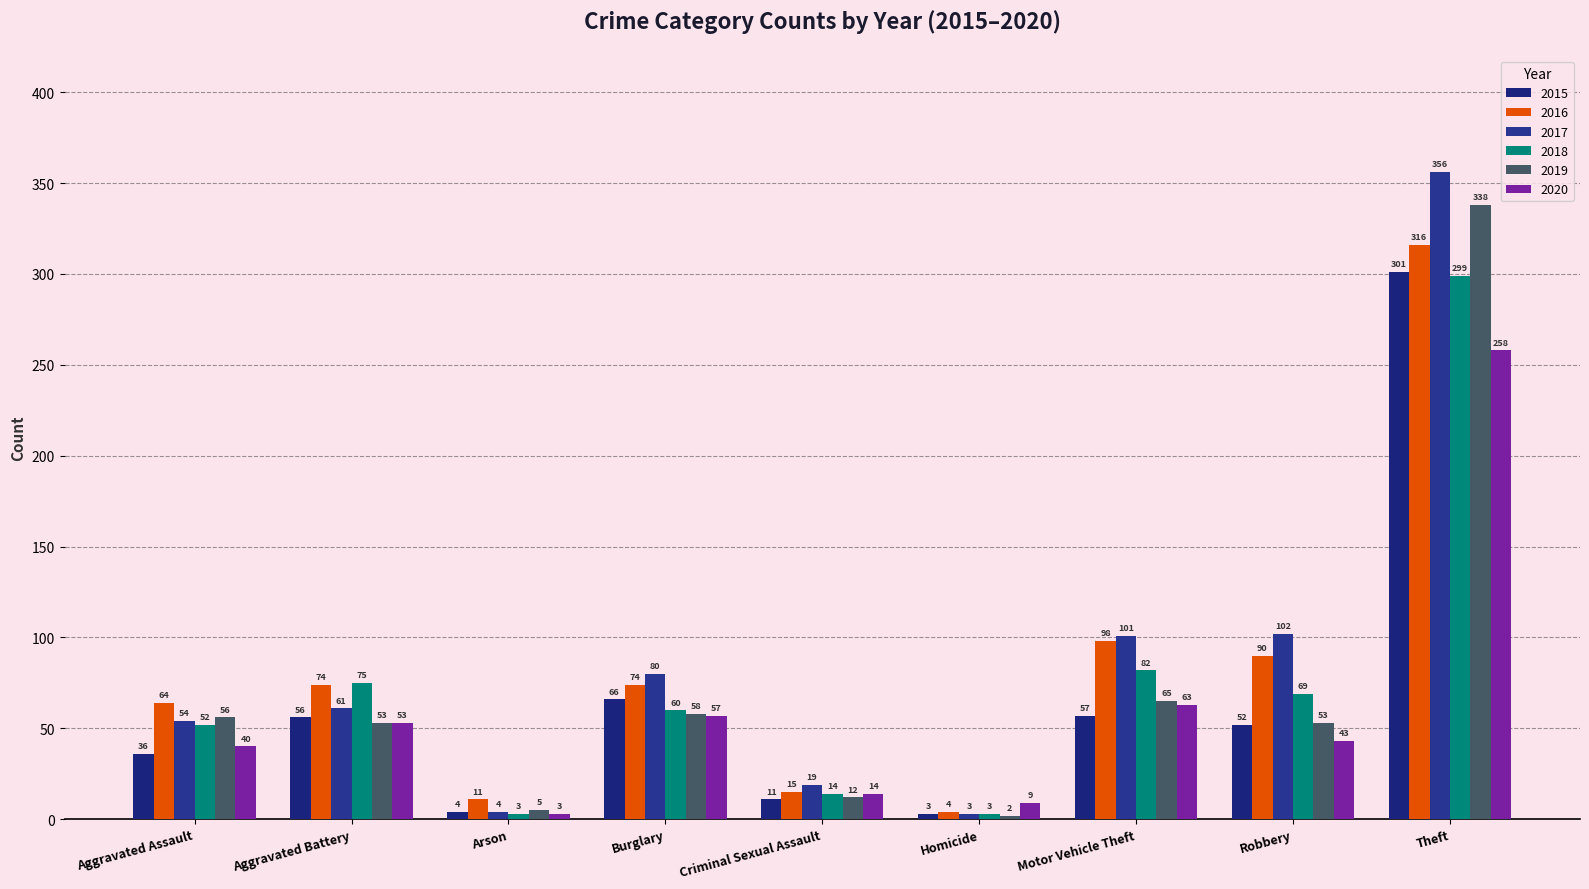

What is the average value of the 2017 series?

87